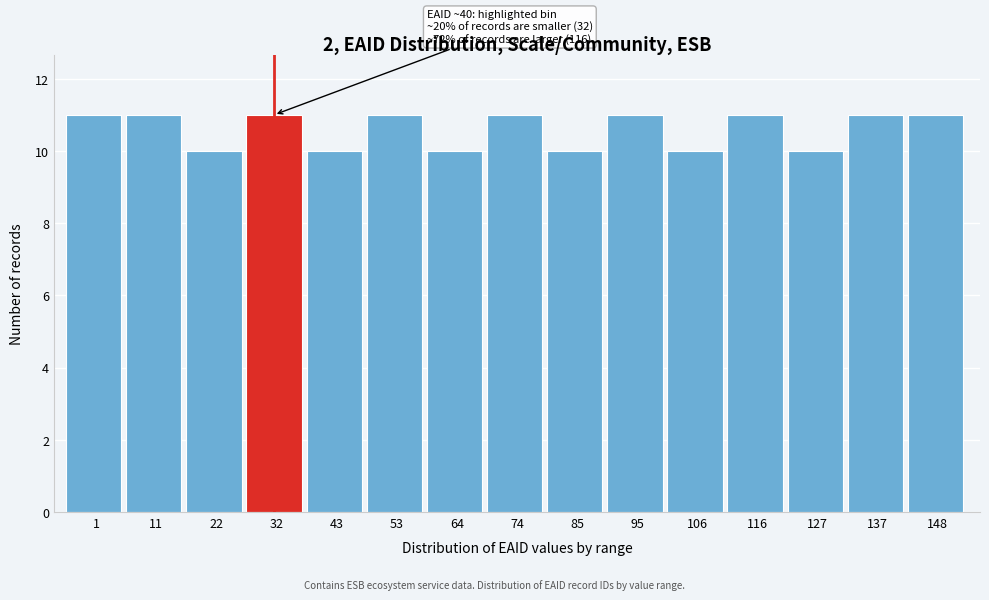

Reading left to right, what are all the values shown in this chart?

1=11	11=11	22=10	32=11	43=10	53=11	64=10	74=11	85=10	95=11	106=10	116=11	127=10	137=11	148=11